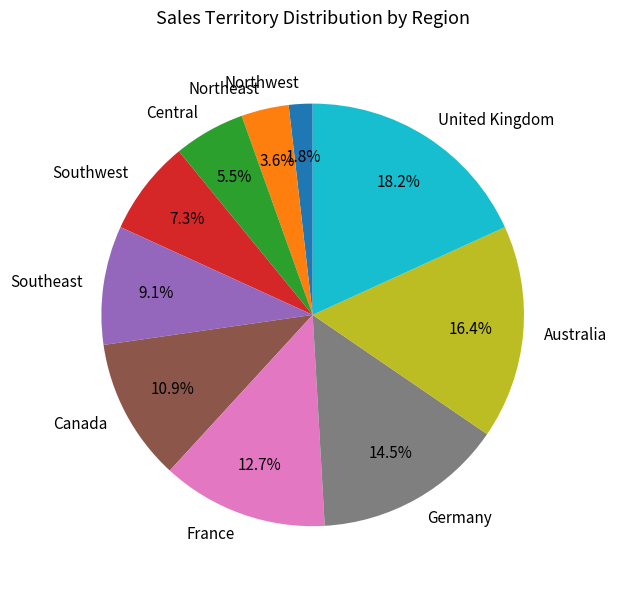

To the nearest percent, what is the average slice percentage?

10%